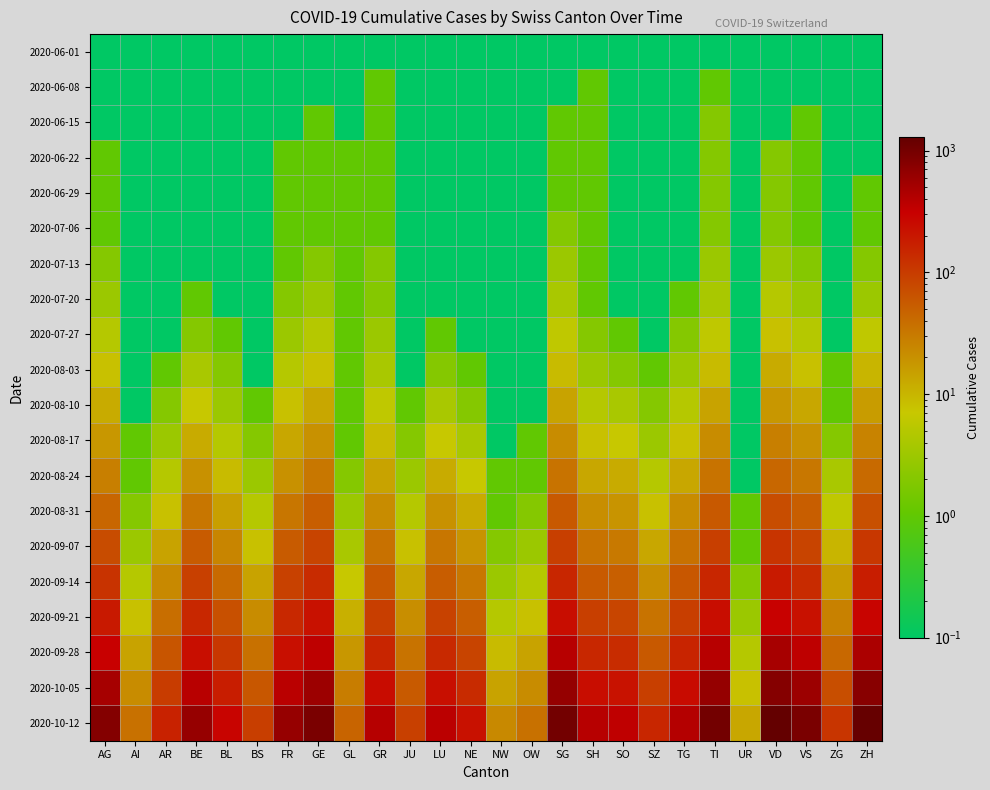

What is the maximum value shown in the chart?

1288.0